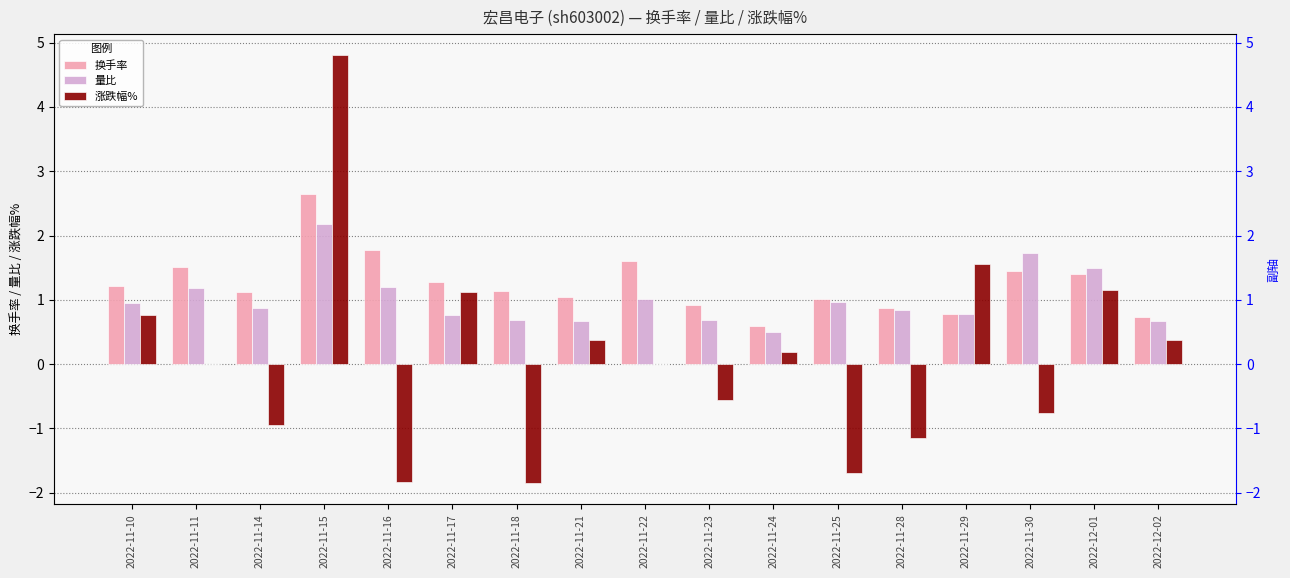

Reading left to right, extract all data points from this chart.

换手率: 2022-11-10=1.2	2022-11-11=1.5	2022-11-14=1.1	2022-11-15=2.6	2022-11-16=1.8	2022-11-17=1.3	2022-11-18=1.1	2022-11-21=1.1	2022-11-22=1.6	2022-11-23=0.9	2022-11-24=0.6	2022-11-25=1.0	2022-11-28=0.9	2022-11-29=0.8	2022-11-30=1.4	2022-12-01=1.4	2022-12-02=0.7
量比: 2022-11-10=0.9	2022-11-11=1.2	2022-11-14=0.9	2022-11-15=2.2	2022-11-16=1.2	2022-11-17=0.8	2022-11-18=0.7	2022-11-21=0.7	2022-11-22=1.0	2022-11-23=0.7	2022-11-24=0.5	2022-11-25=1.0	2022-11-28=0.8	2022-11-29=0.8	2022-11-30=1.7	2022-12-01=1.5	2022-12-02=0.7
涨跌幅%: 2022-11-10=0.8	2022-11-11=0.0	2022-11-14=-0.9	2022-11-15=4.8	2022-11-16=-1.8	2022-11-17=1.1	2022-11-18=-1.9	2022-11-21=0.4	2022-11-22=0.0	2022-11-23=-0.6	2022-11-24=0.2	2022-11-25=-1.7	2022-11-28=-1.1	2022-11-29=1.6	2022-11-30=-0.8	2022-12-01=1.1	2022-12-02=0.4